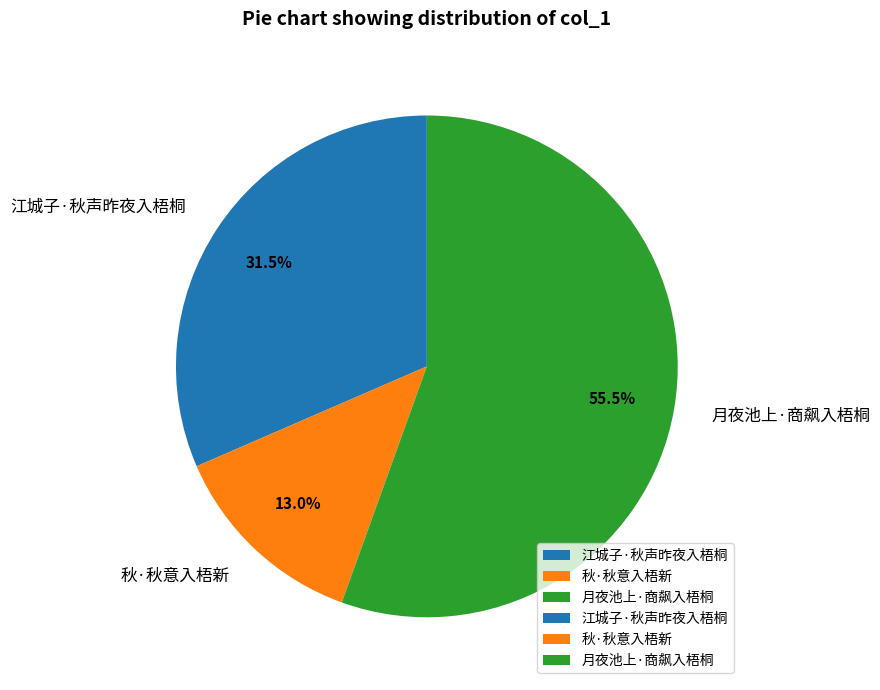

How many slices are in this pie chart?

3